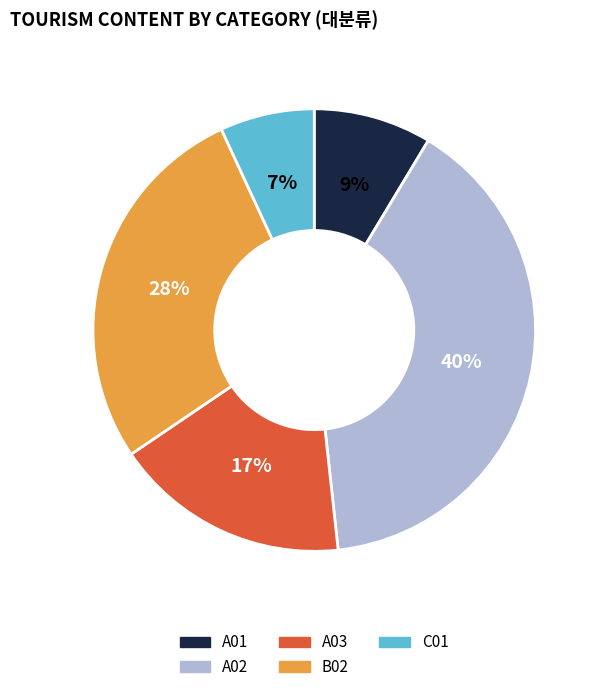

What is the ratio of the value at A01 to the value at A03?

0.5